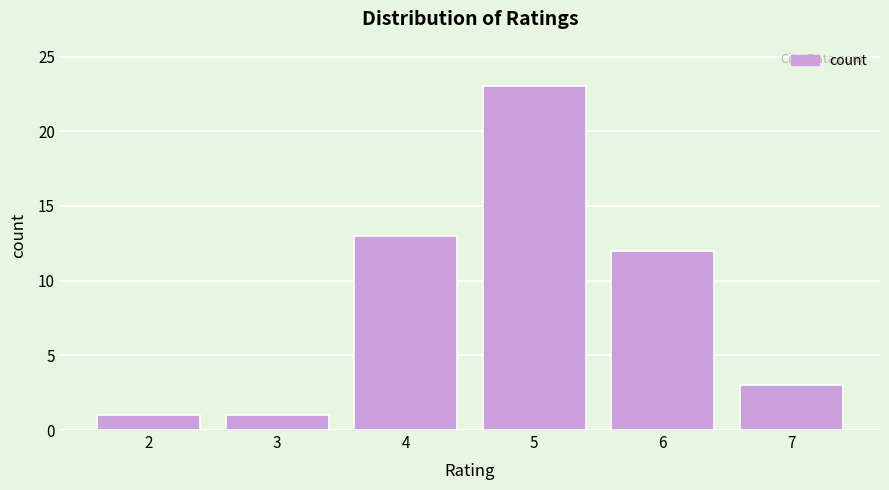

How tall is the bar that spans 3.5 to 4.5 on the x-axis? The values are not printed on the chart, so give them approximately, as read against the axis.

13